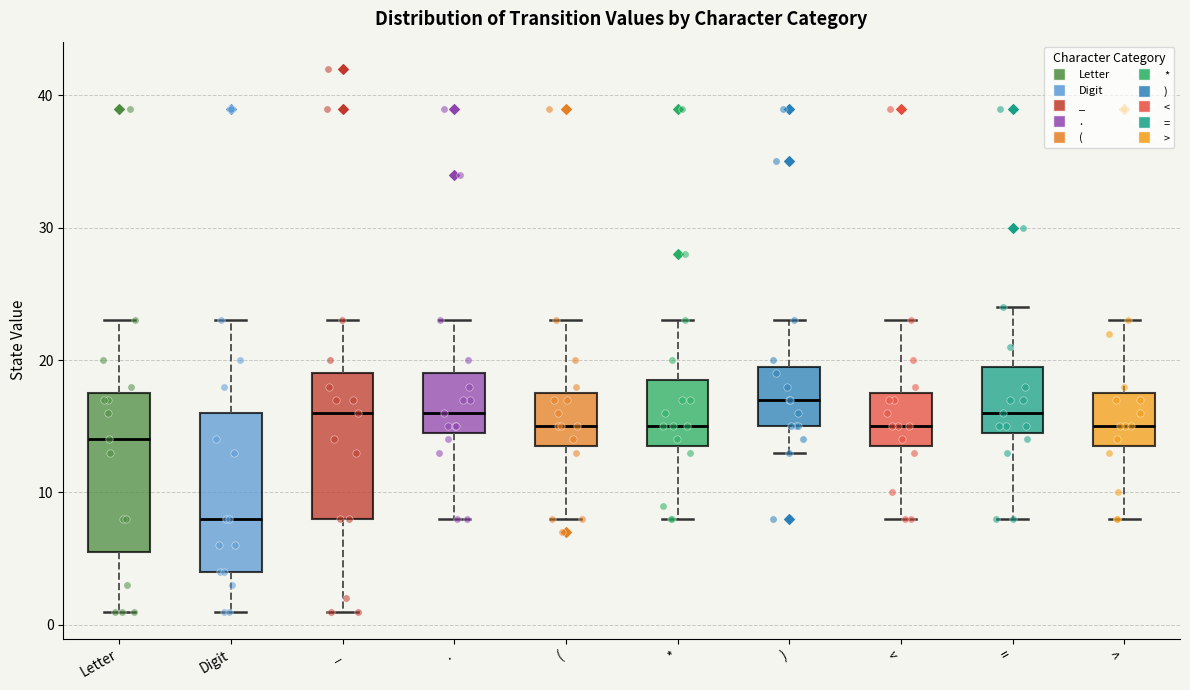

Where is the lower edge of the box for < on the y-axis? The values are not printed on the chart, so give them approximately, as read against the axis.

14